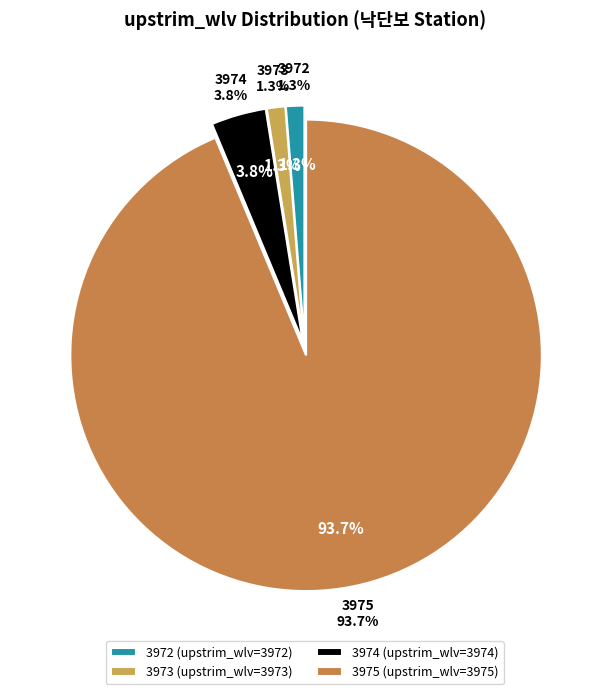

What is the change in value from 3973 to 3975?

+2